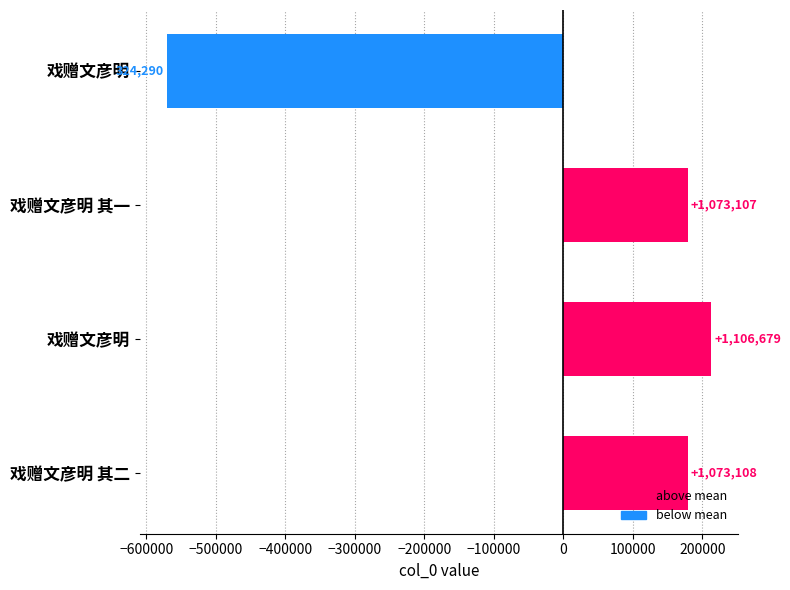

What is the smallest value displayed?

-570006